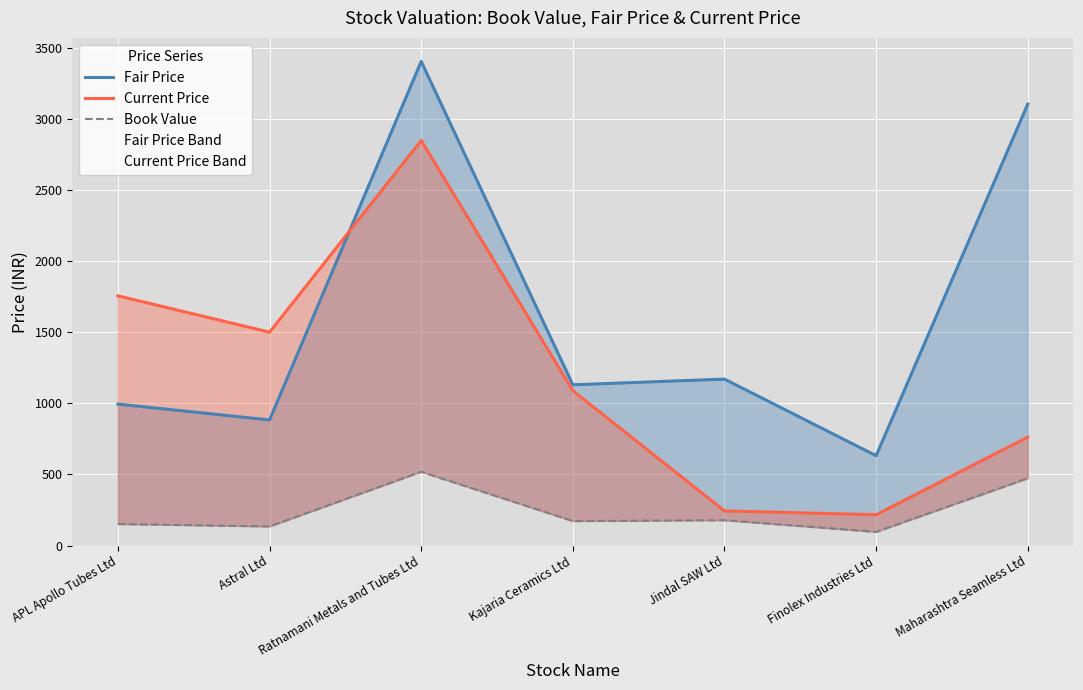

List the labels in order of Book Value value, smallest first.

Finolex Industries Ltd, Astral Ltd, APL Apollo Tubes Ltd, Kajaria Ceramics Ltd, Jindal SAW Ltd, Maharashtra Seamless Ltd, Ratnamani Metals and Tubes Ltd